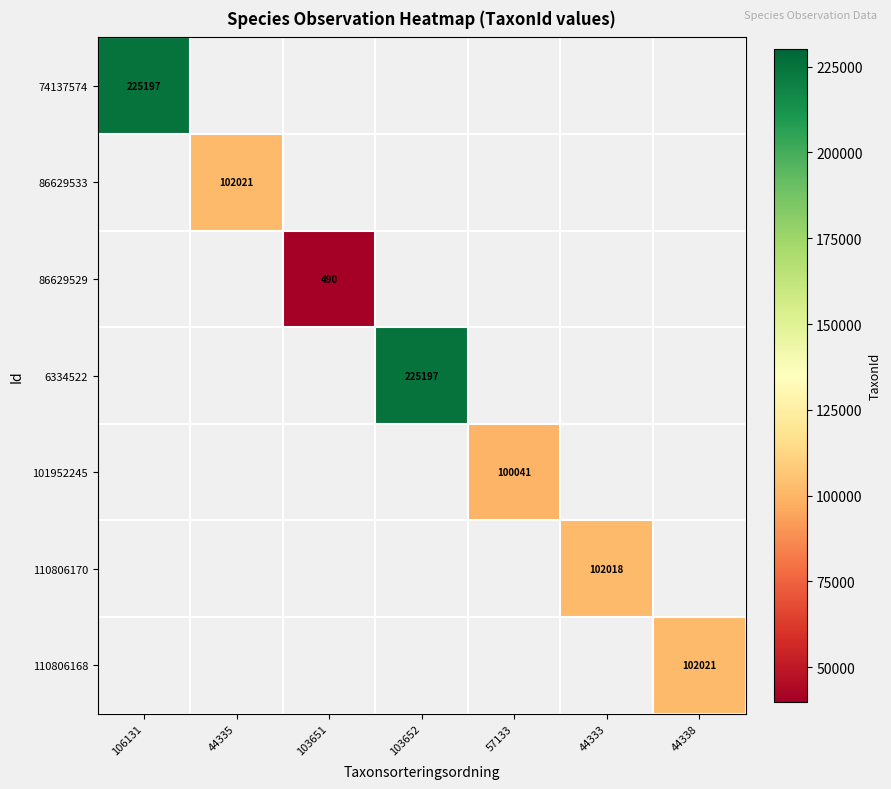

The value of 86629533 at 44335 is 102021. True or false?

True